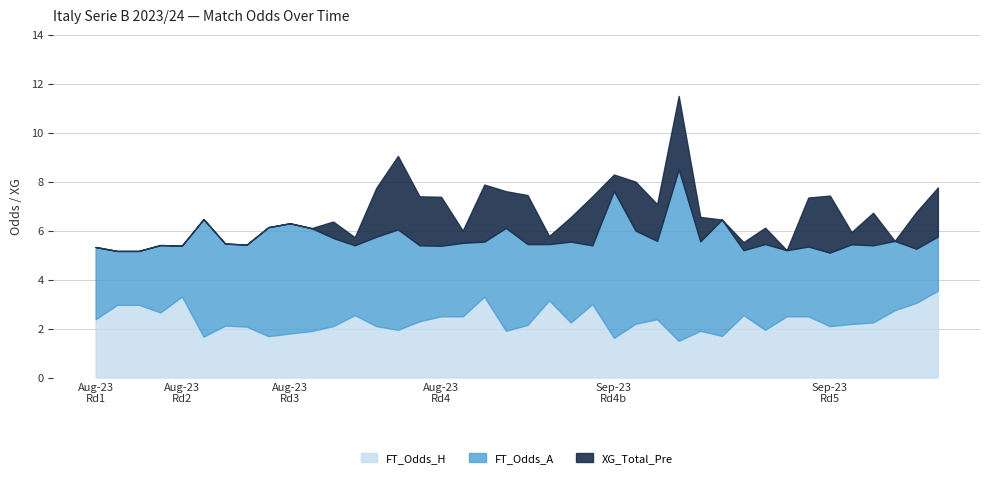

What is the minimum value for FT_Odds_A?

2.1